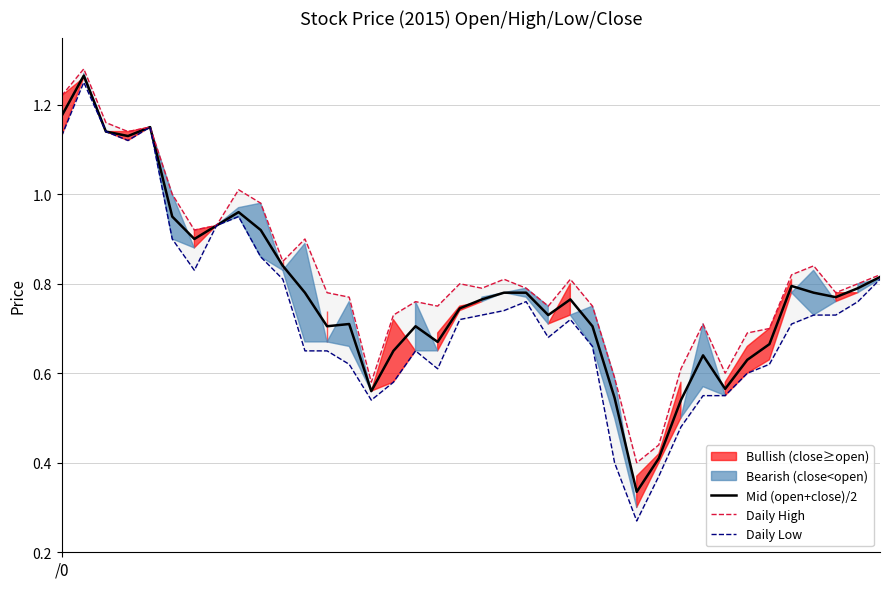

List the labels in order of Daily High value, smallest first.

26, 27, 14, 25, 30, 28, 31, 32, 29, 15, 17, 22, 24, 16, 13, 12, 35, 19, 21, 18, 36, 20, 23, 33, 37, 34, 10, 11, 6, 7, 9, 5, 8, 3, 4, 2, /0, 1